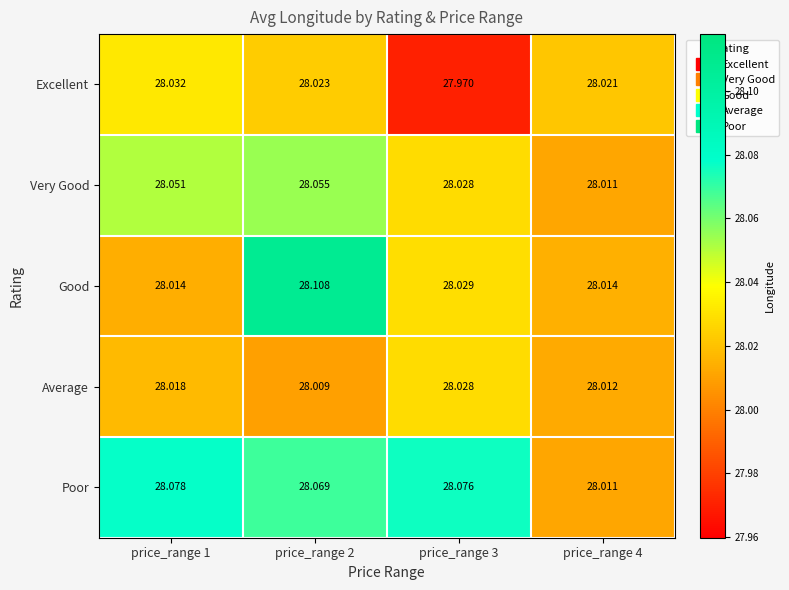

At price_range 2, list the series in order from smallest to largest.

Average, Excellent, Very Good, Poor, Good